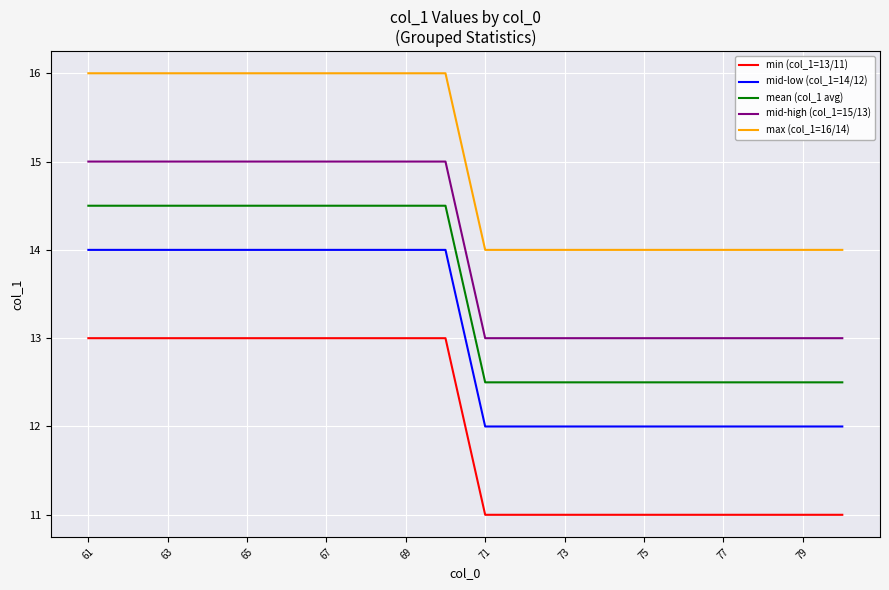

Which series has the largest total across all categories?

max (col_1=16/14)